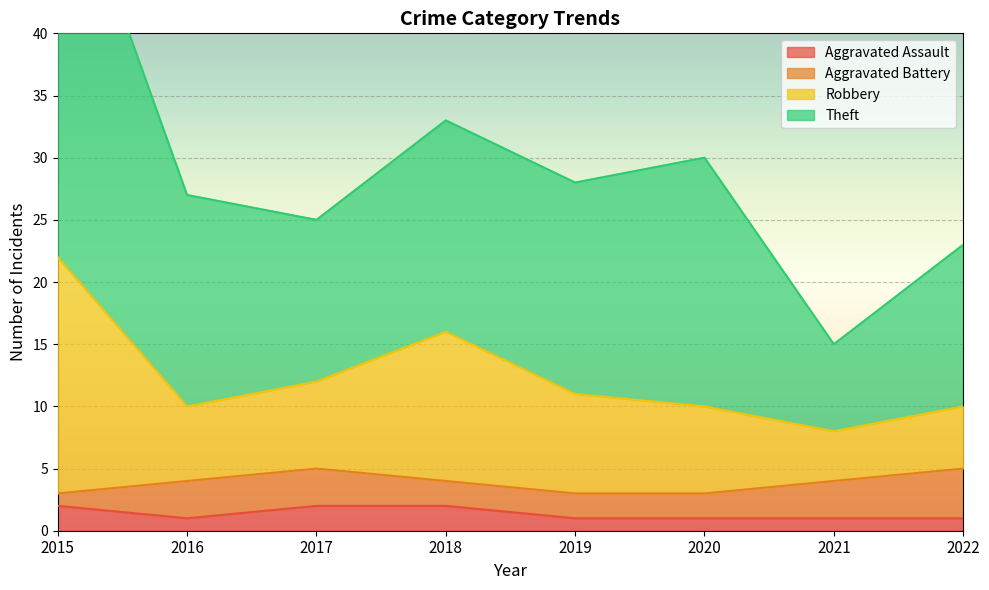

True or false: Aggravated Assault has a value of 2 at 2017.

True